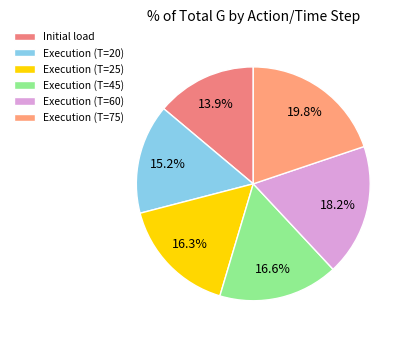

Which has a higher value, Execution (T=75) or Execution (T=60)?

Execution (T=75)